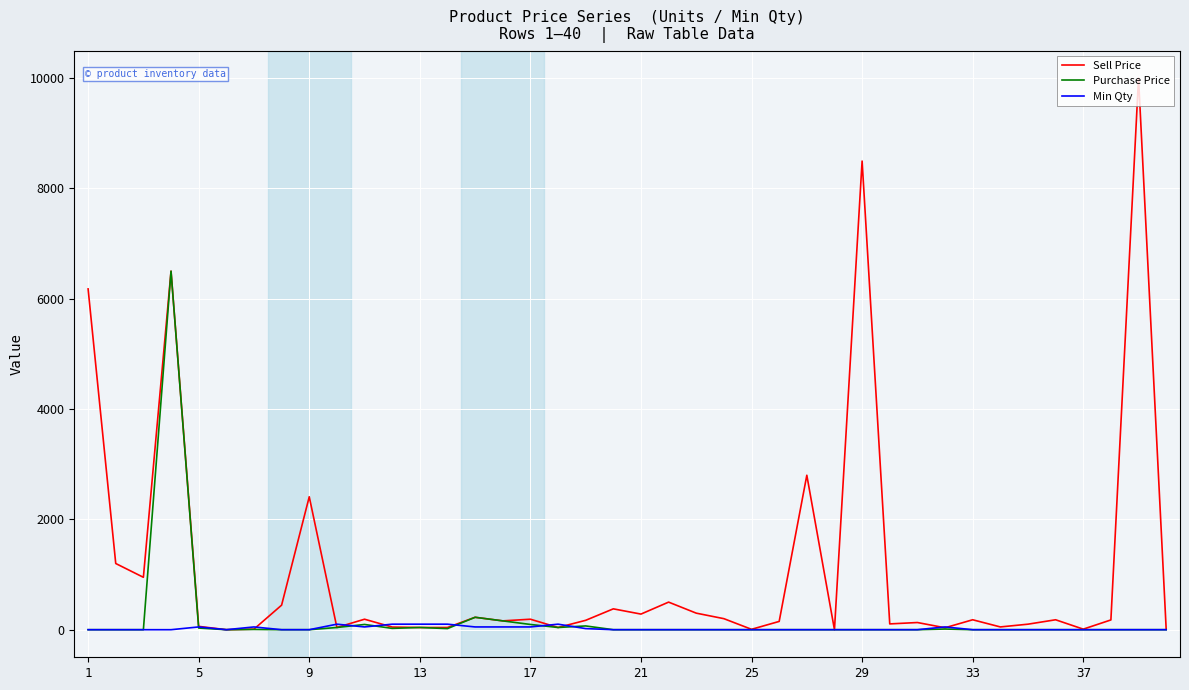

What is the maximum value shown in the chart?

10000.0